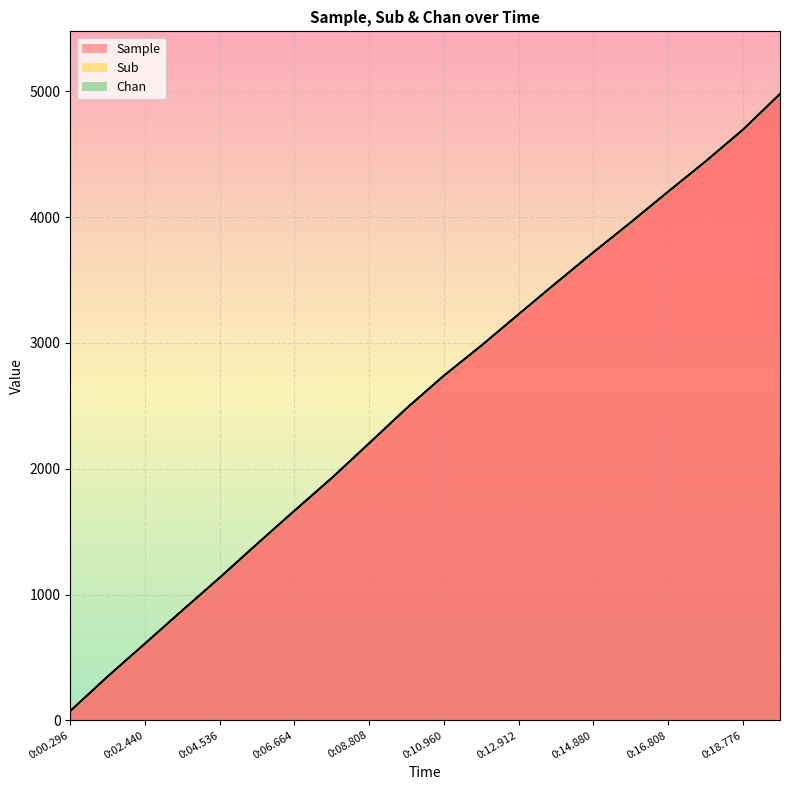

What position from the right is 0:18.776?

2